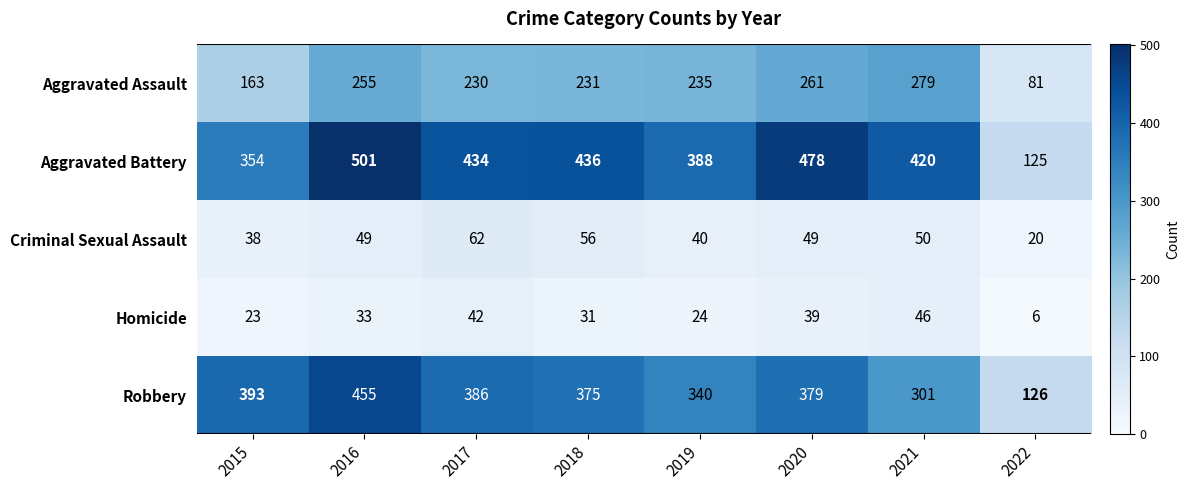

How many data points does each series have?

8